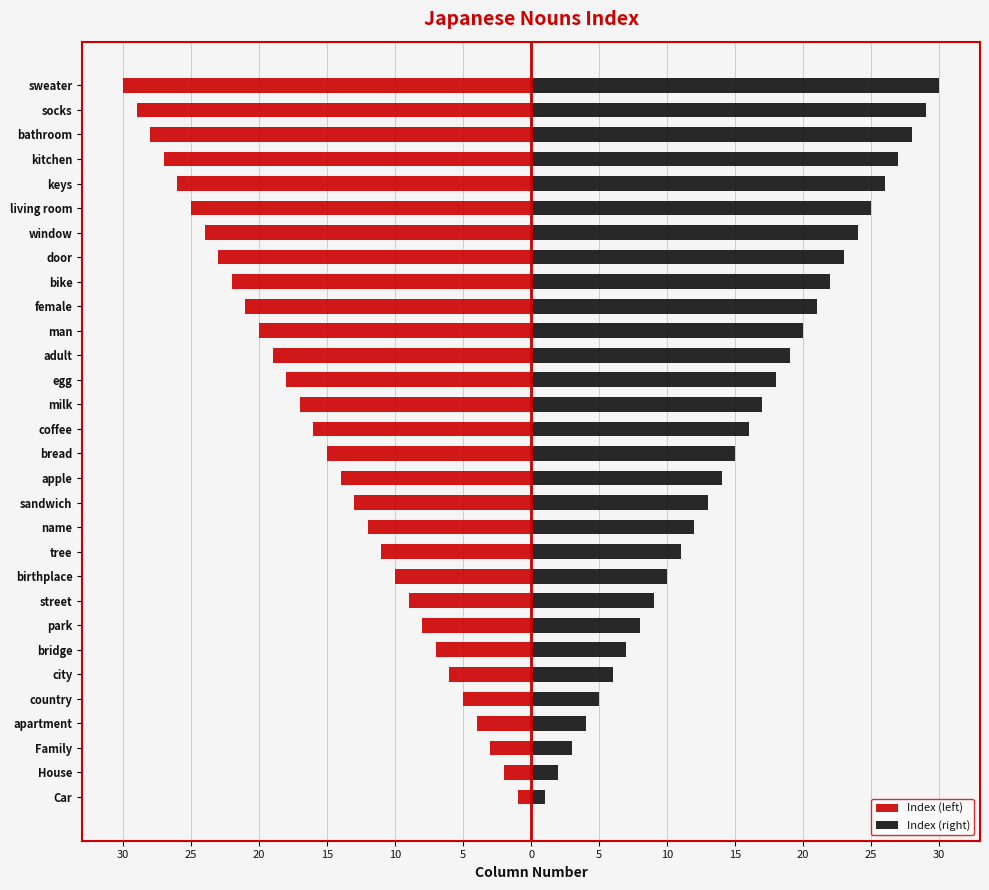

Is it true that Index (right) equals 6 at city?

True